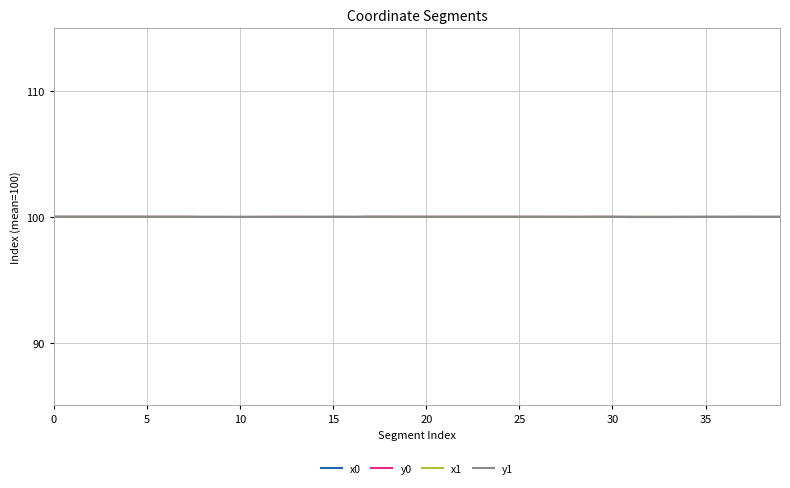

What is the maximum value shown in the chart?

100.0